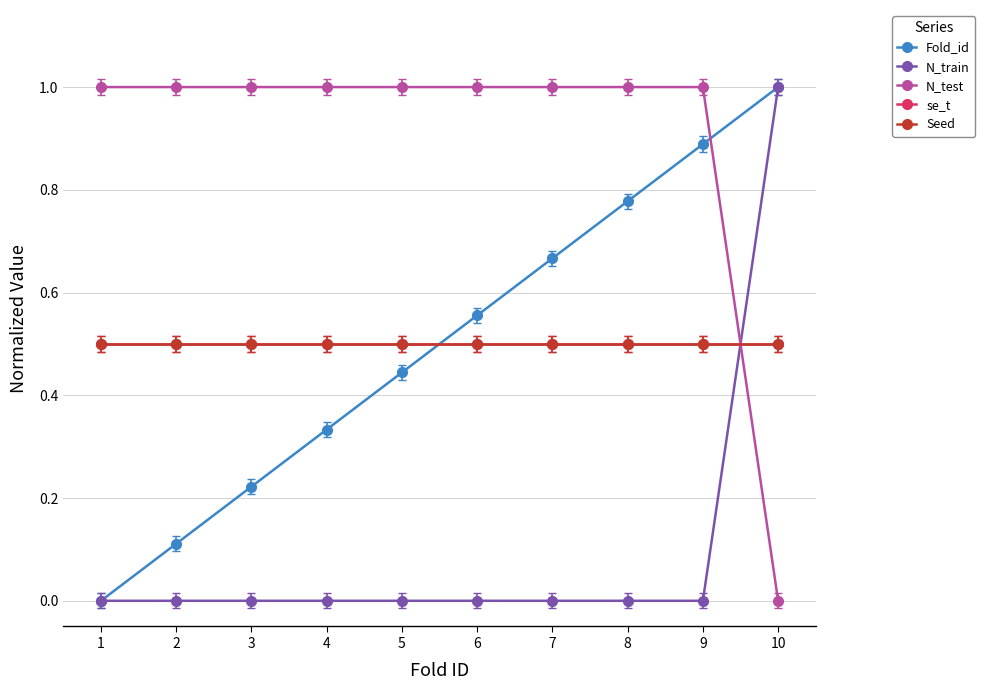

Which category has the lowest value in the Seed series?

1